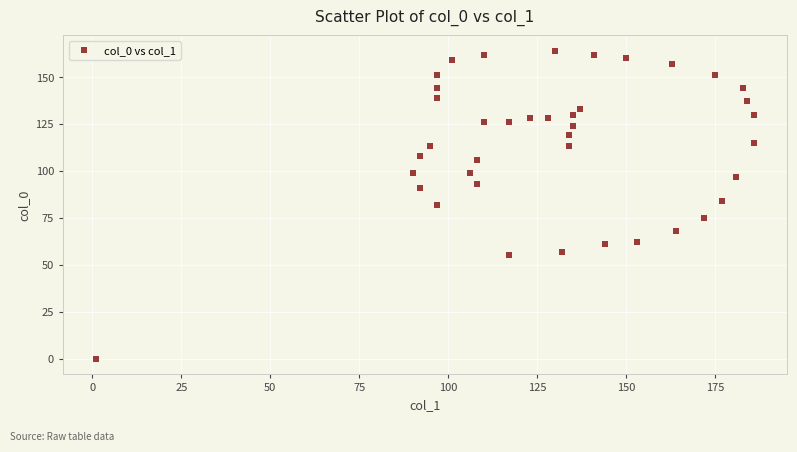

What is the range of X values (max minus min)?

185